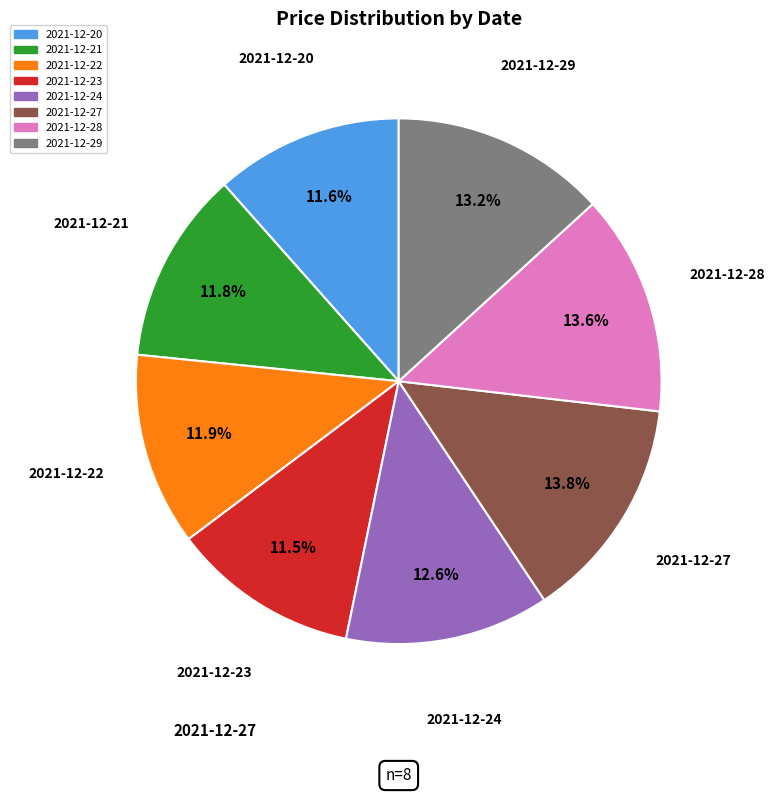

Does 2021-12-27 represent more than half of the total?

No